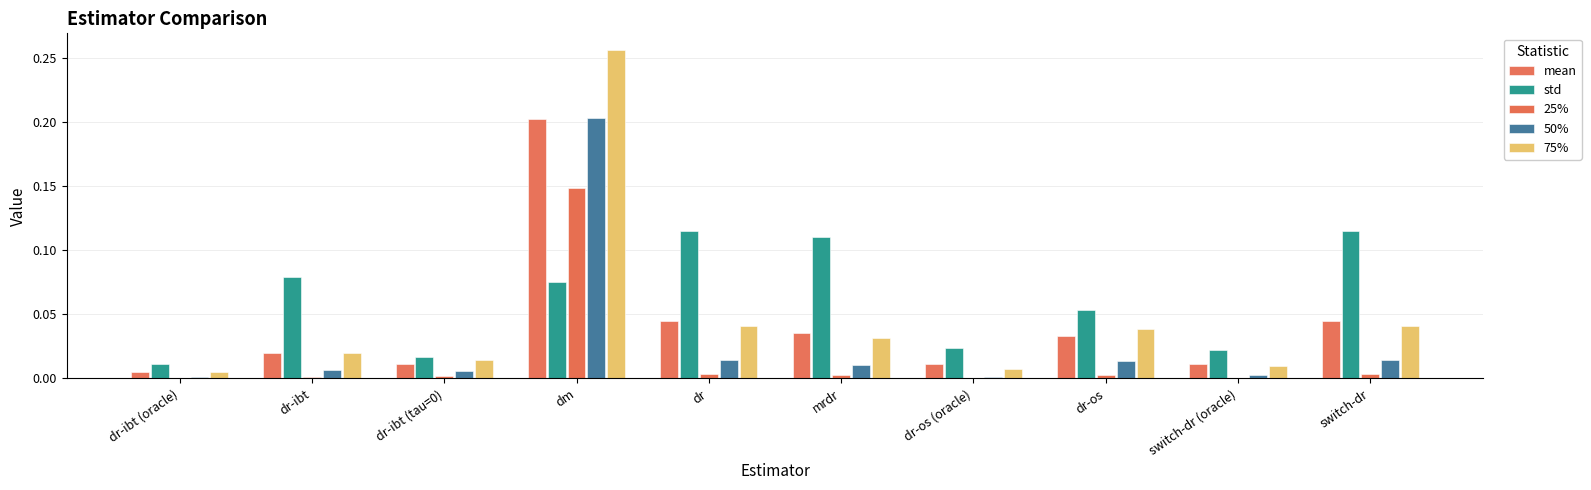

Reading left to right, extract all data points from this chart.

mean: dr-ibt (oracle)=0.0	dr-ibt=0.0	dr-ibt (tau=0)=0.0	dm=0.2	dr=0.0	mrdr=0.0	dr-os (oracle)=0.0	dr-os=0.0	switch-dr (oracle)=0.0	switch-dr=0.0
std: dr-ibt (oracle)=0.0	dr-ibt=0.1	dr-ibt (tau=0)=0.0	dm=0.1	dr=0.1	mrdr=0.1	dr-os (oracle)=0.0	dr-os=0.1	switch-dr (oracle)=0.0	switch-dr=0.1
25%: dr-ibt (oracle)=0.0	dr-ibt=0.0	dr-ibt (tau=0)=0.0	dm=0.1	dr=0.0	mrdr=0.0	dr-os (oracle)=0.0	dr-os=0.0	switch-dr (oracle)=0.0	switch-dr=0.0
50%: dr-ibt (oracle)=0.0	dr-ibt=0.0	dr-ibt (tau=0)=0.0	dm=0.2	dr=0.0	mrdr=0.0	dr-os (oracle)=0.0	dr-os=0.0	switch-dr (oracle)=0.0	switch-dr=0.0
75%: dr-ibt (oracle)=0.0	dr-ibt=0.0	dr-ibt (tau=0)=0.0	dm=0.3	dr=0.0	mrdr=0.0	dr-os (oracle)=0.0	dr-os=0.0	switch-dr (oracle)=0.0	switch-dr=0.0